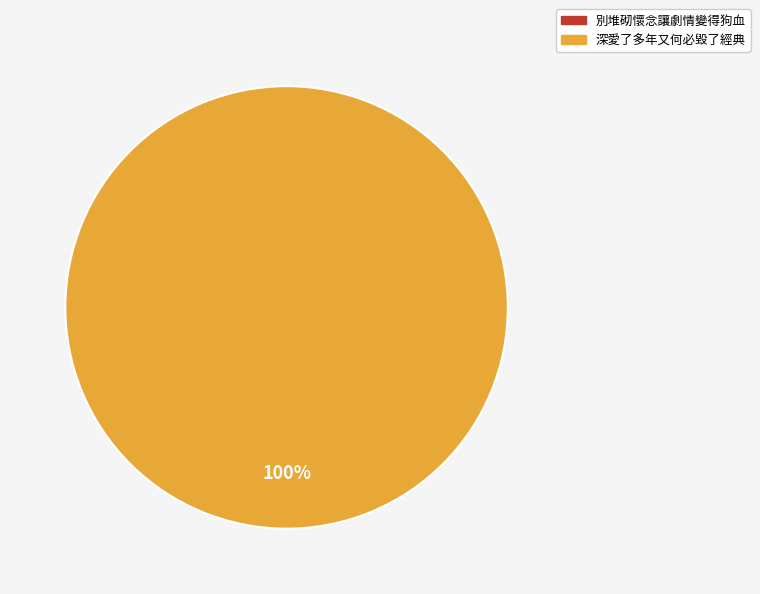

To the nearest percent, what is the difference between the 別堆砌懷念讓劇情變得狗血 and 深愛了多年又何必毀了經典 slice percentages?

100%